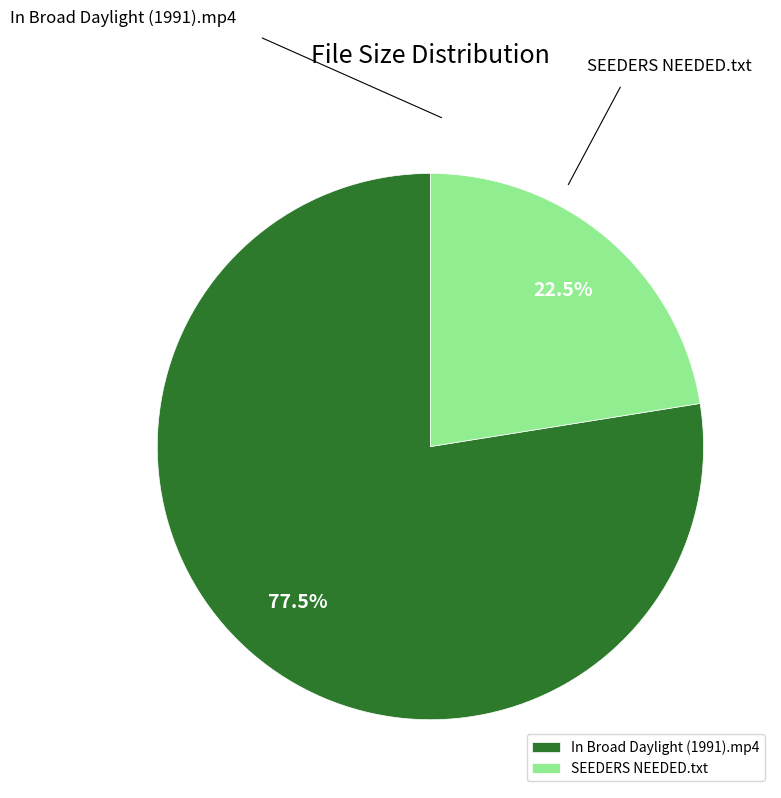

Does SEEDERS NEEDED.txt account for over 50% of the chart?

No